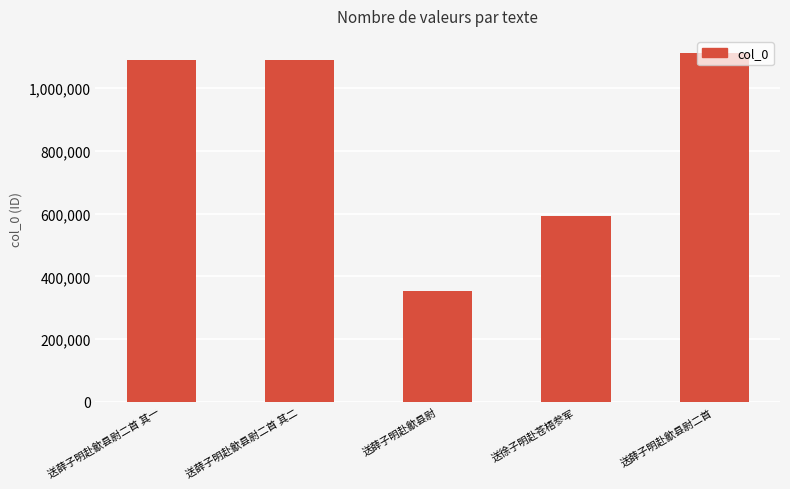

What value does the data have at 送薛子明赴歙县尉, to the nearest 50?

353600